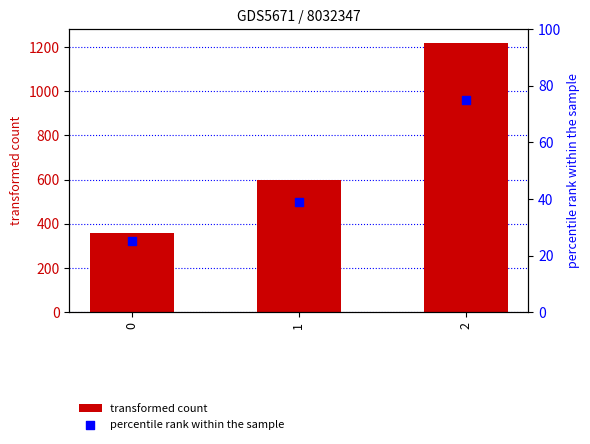

Which series reaches the maximum Y coordinate?

transformed count